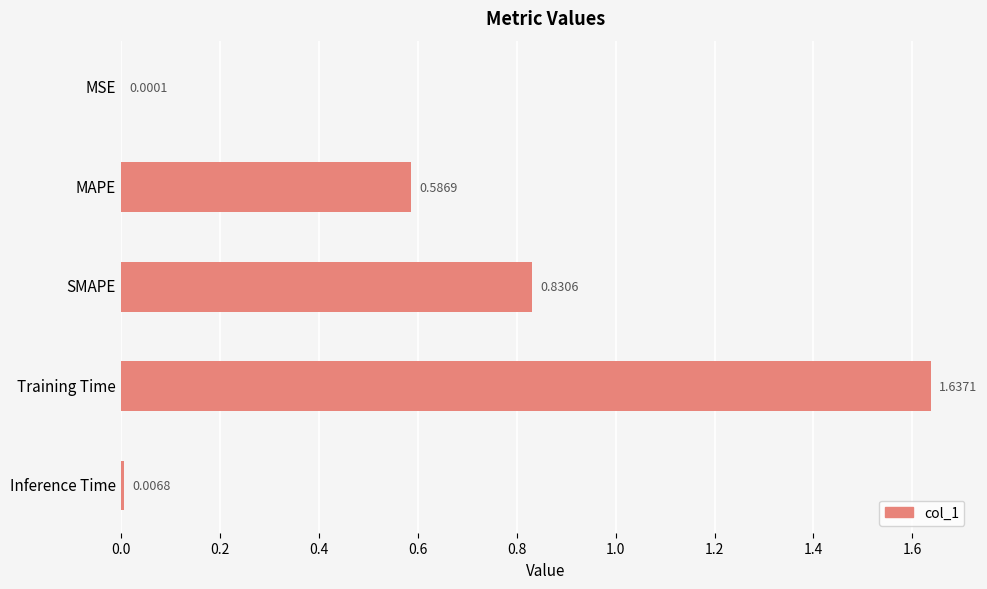

What is the change in value from MAPE to Training Time?

+1.1